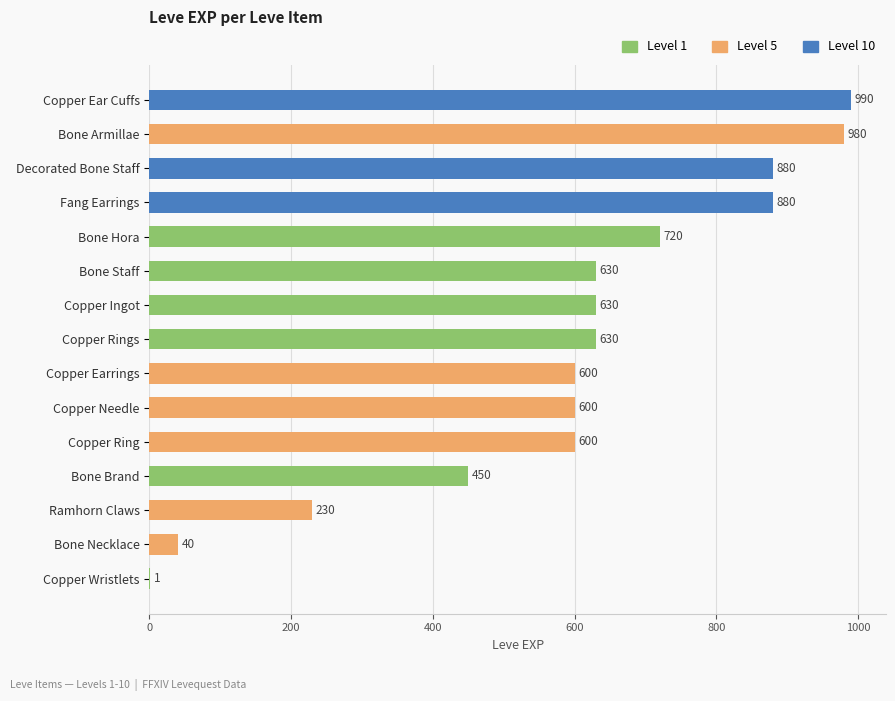

Which label corresponds to the largest value in the chart?

Copper Ear Cuffs